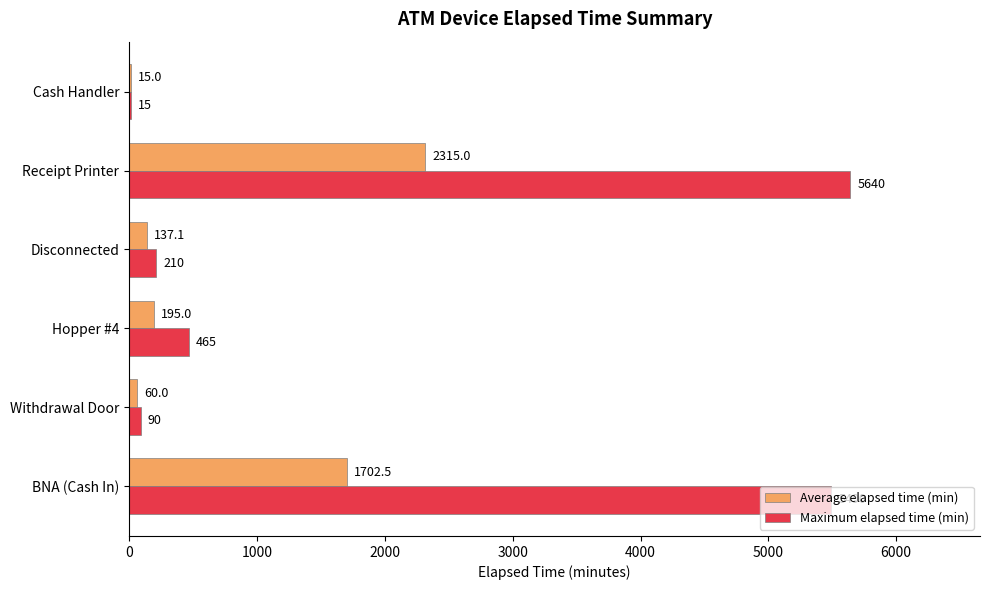

What is the sum of the Maximum elapsed time (min) values at Hopper #4 and Cash Handler?

480.0